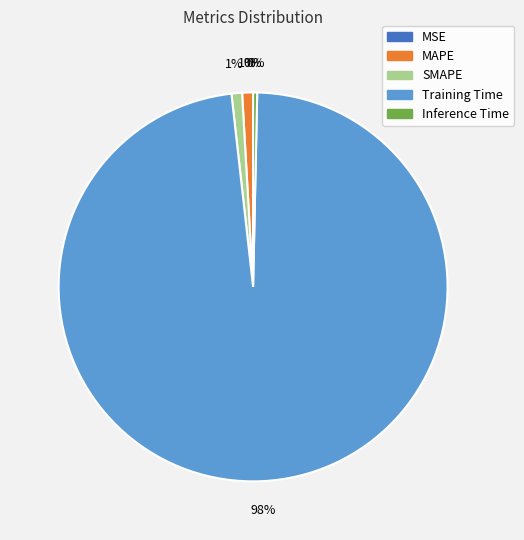

Which category has the smallest portion of the pie?

MSE